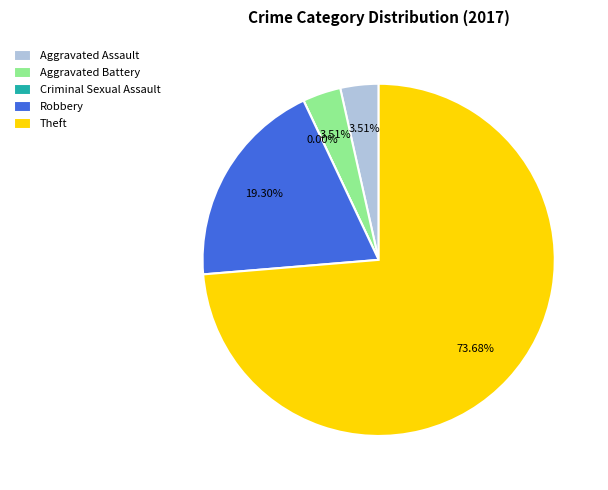

Which slice is the smallest?

Criminal Sexual Assault